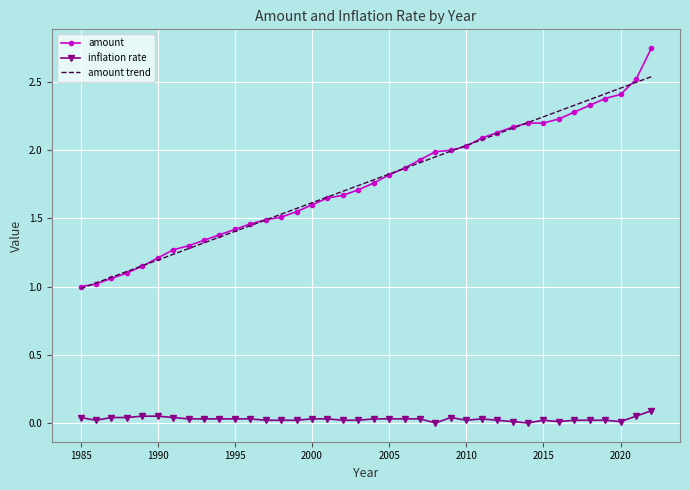

Rank the series by their maximum value, from highest to lowest.

amount, amount trend, inflation rate